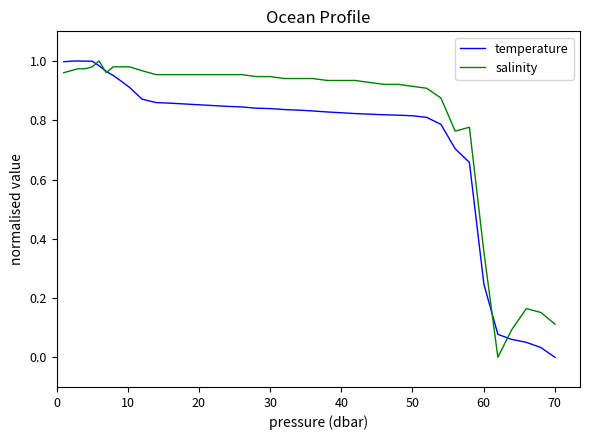

Rank the series by their average value, from highest to lowest.

salinity, temperature